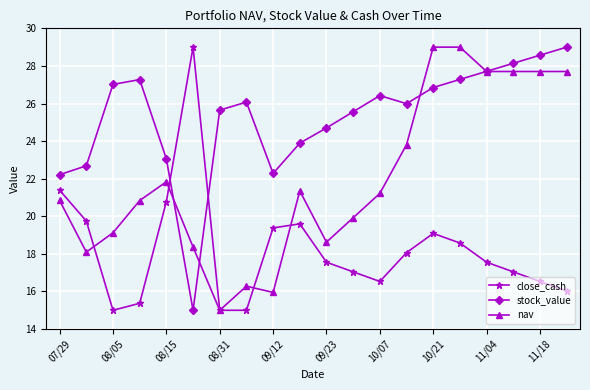

How many series are shown in this chart?

3